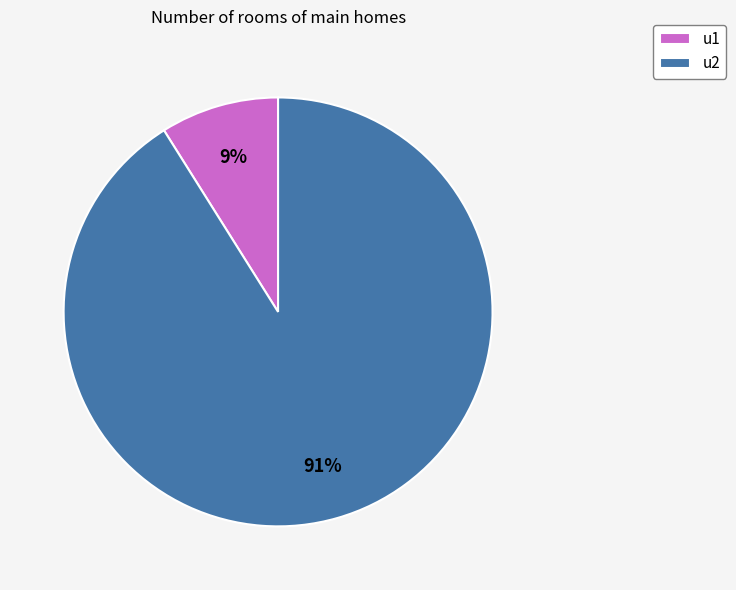

Is u1 the majority of the pie?

No